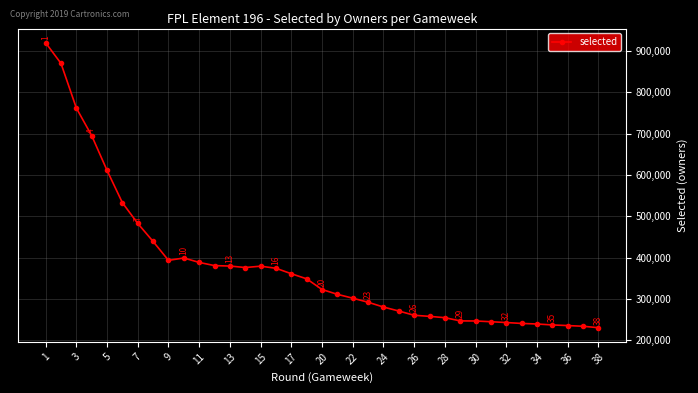

How many data points does each series have?

37